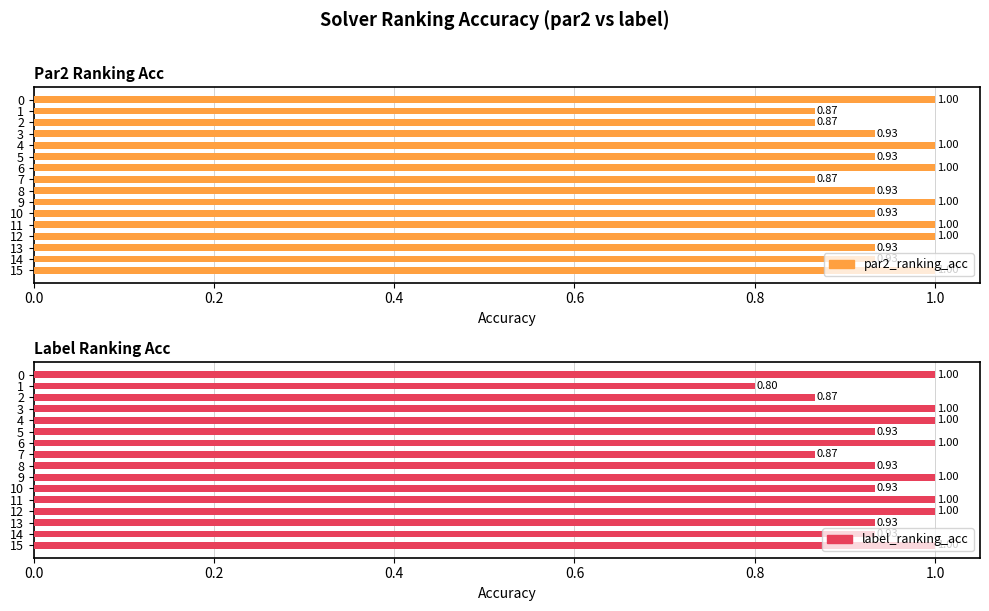

What is the minimum value shown in the chart?

0.8